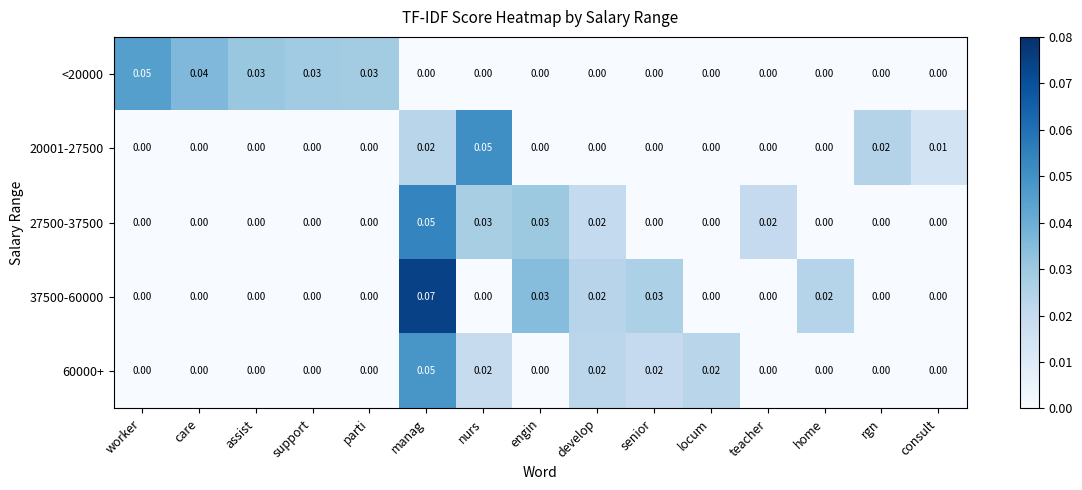

Is the value of <20000 at assist greater than the value of 37500-60000 at assist?

Yes